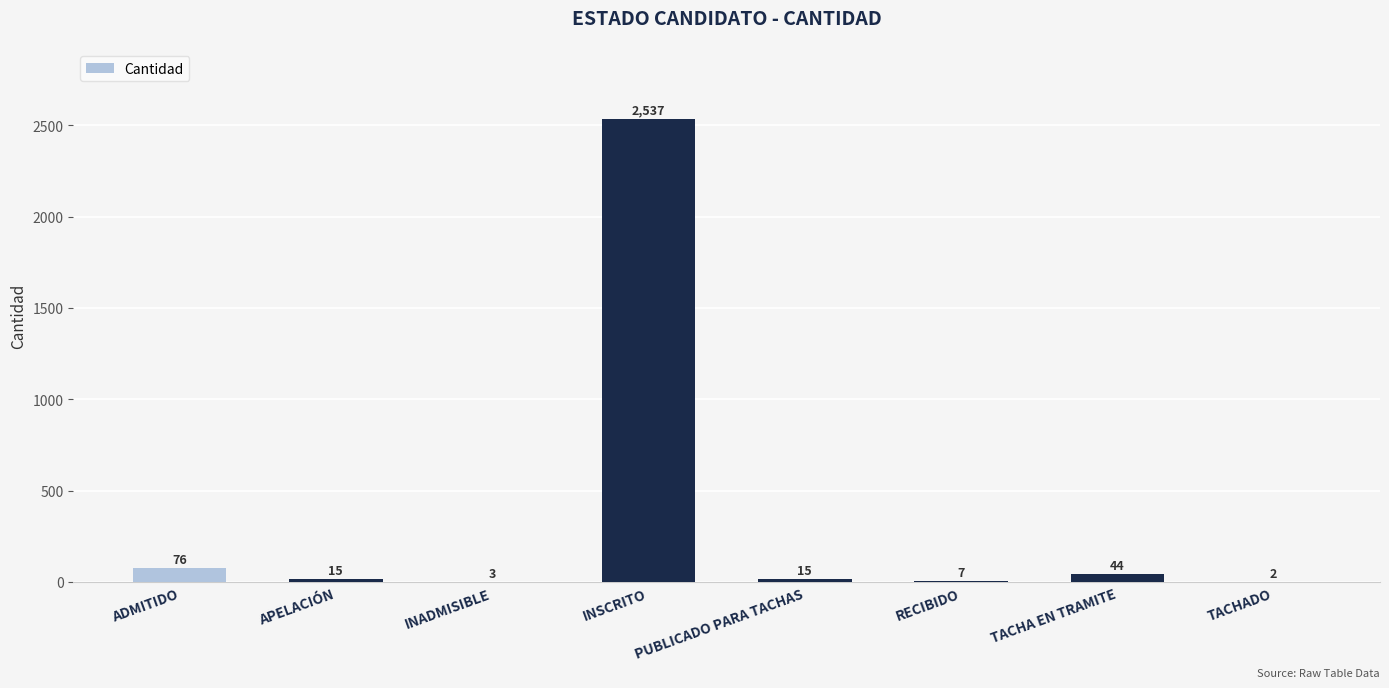

How many distinct data groups are displayed?

1